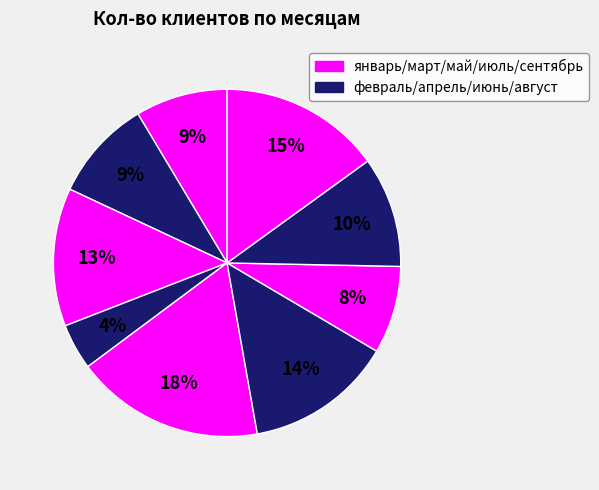

How many segments does this pie chart have?

9